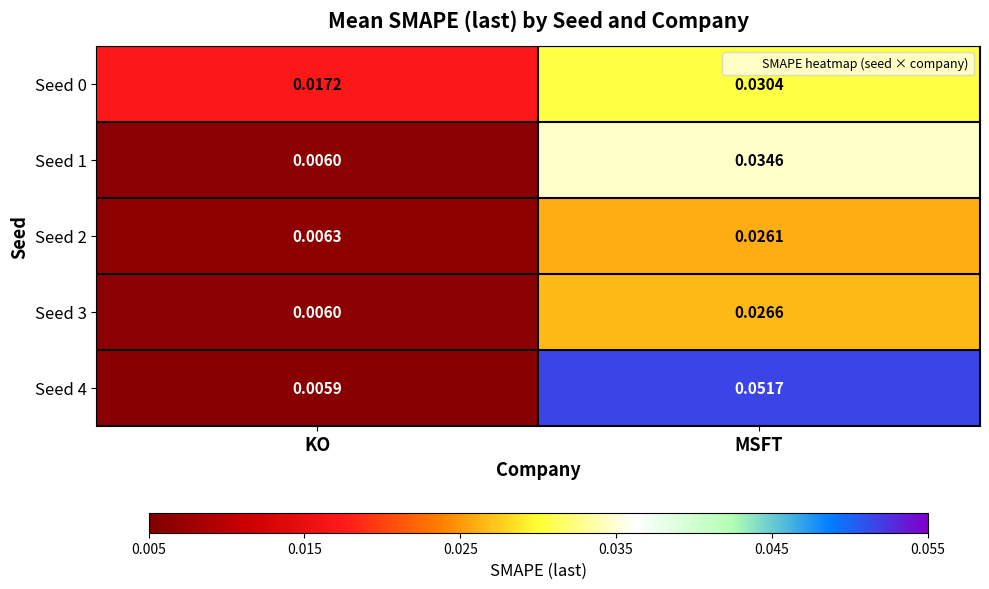

Which label corresponds to the smallest value in the chart?

KO